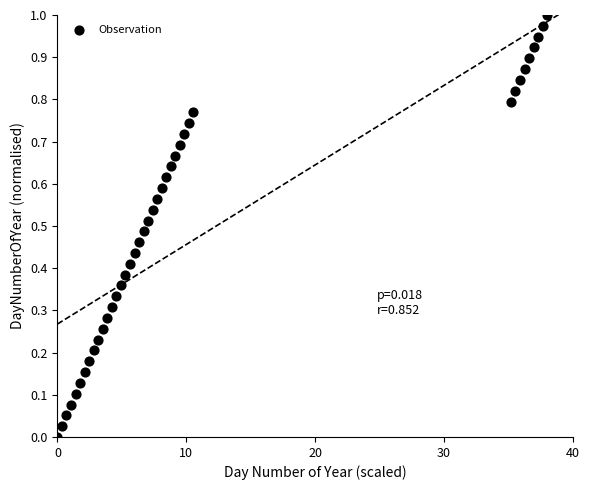

What is the range of X values (max minus min)?

38.0